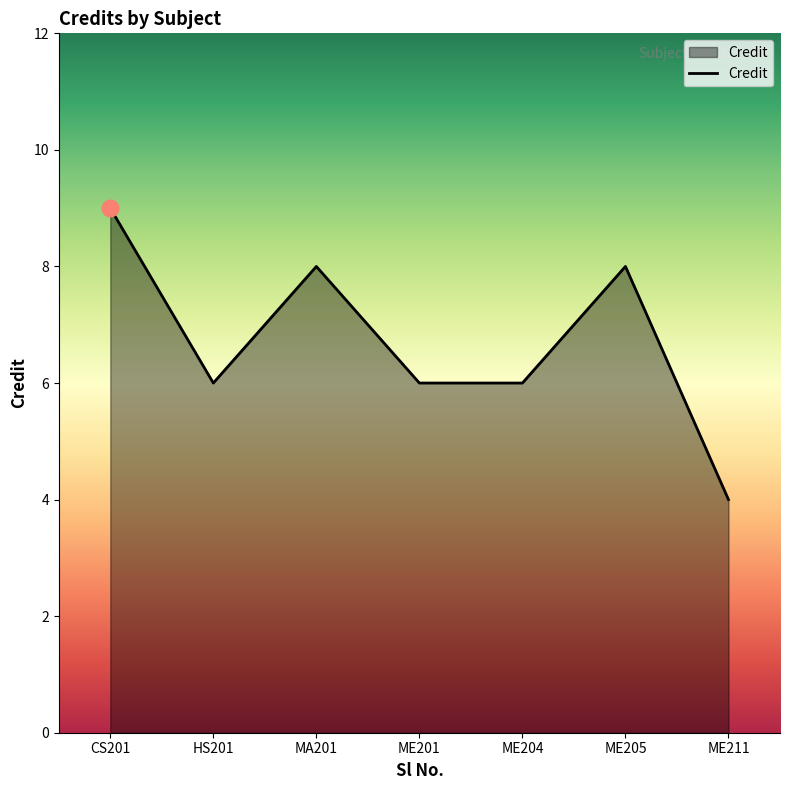

Read the value at ME204.

6